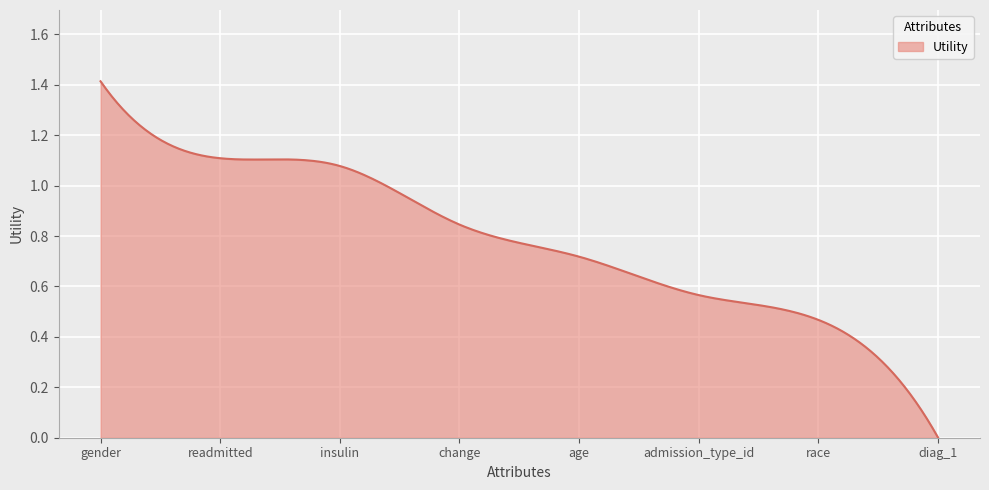

What is the label of the 5th point from the left?

age